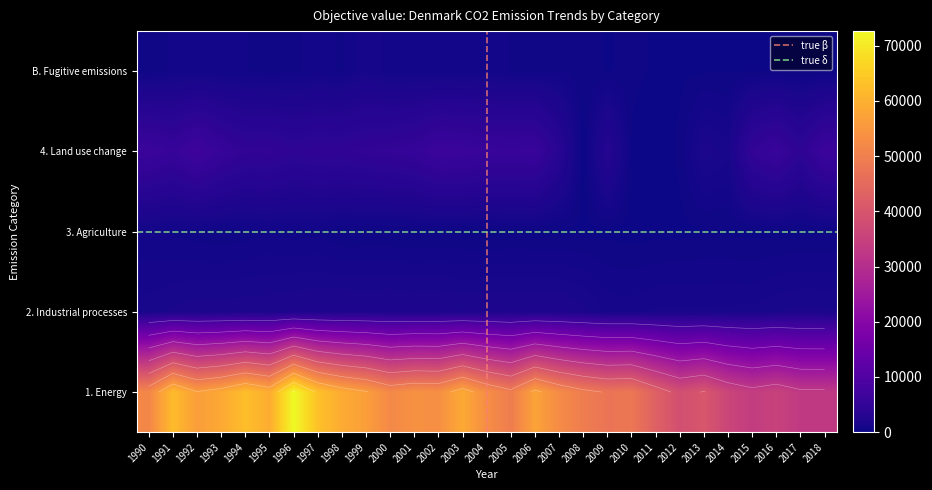

How many values in the 4. Land use change series exceed 4713?

15